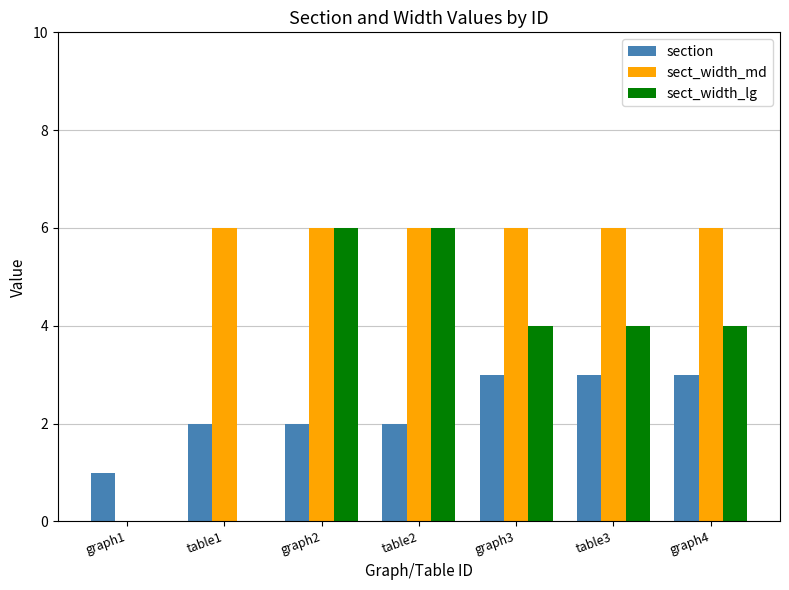

Between table1 and table2, which series saw the biggest shift?

sect_width_lg